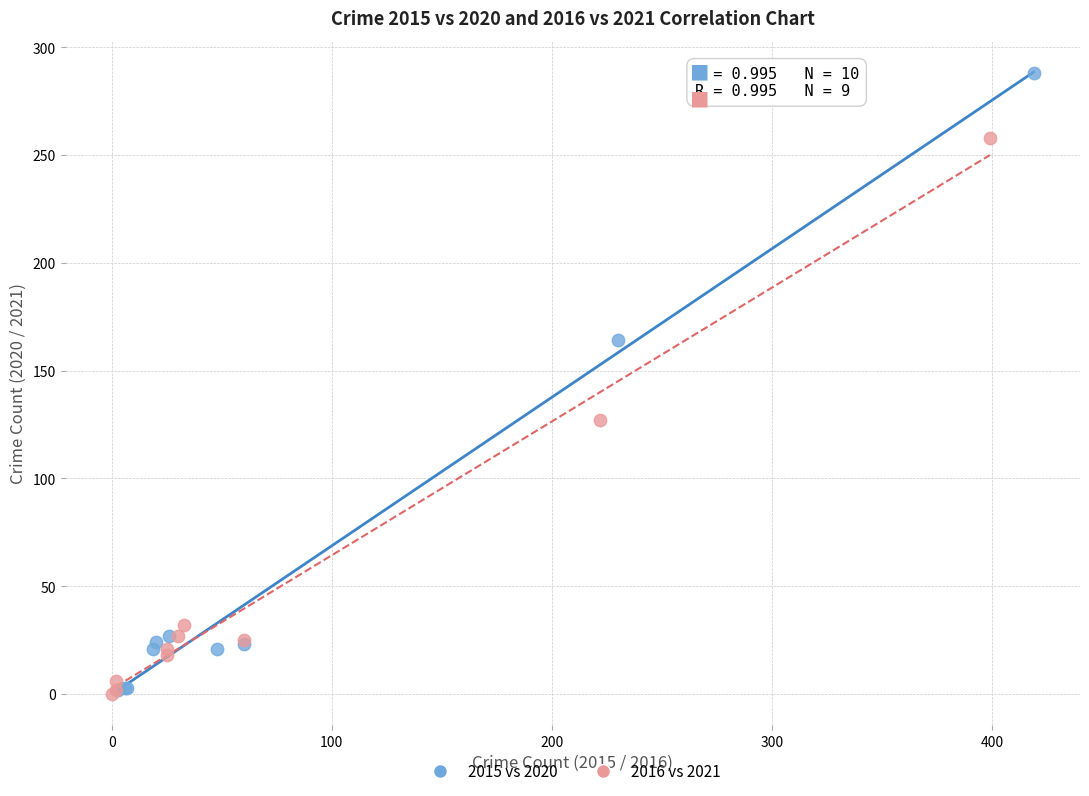

Which series contains the highest Y value?

2015 vs 2020